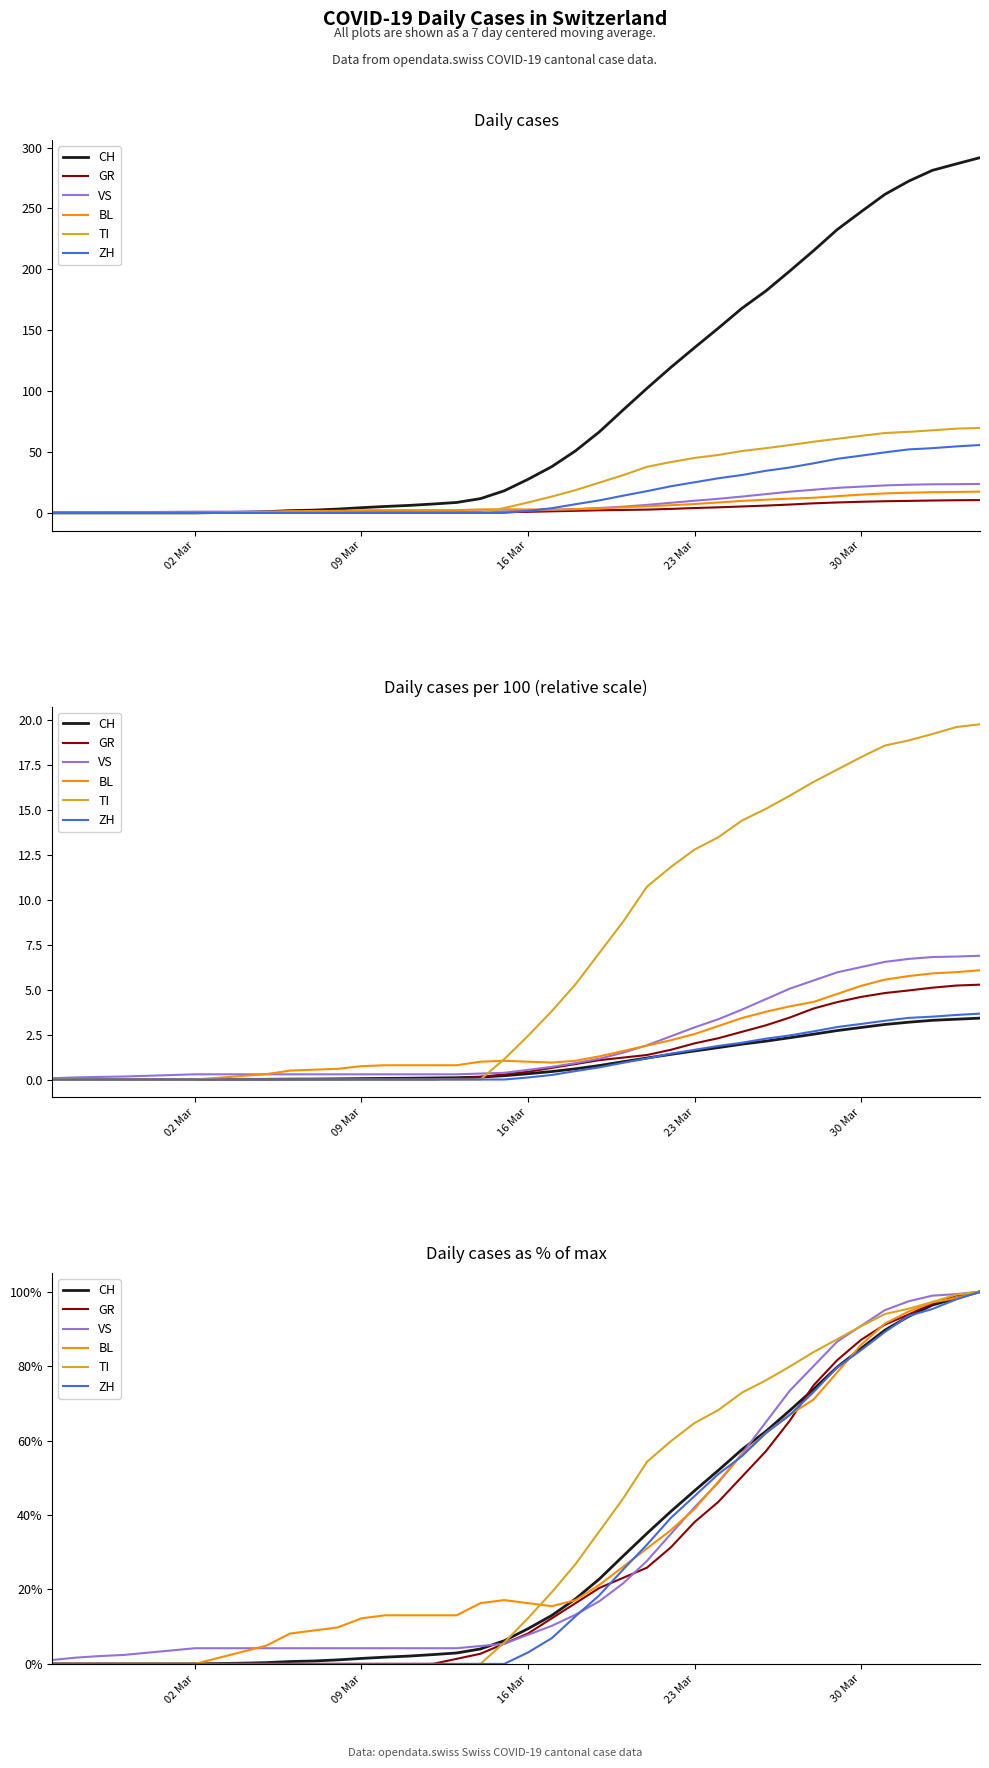

True or false: VS has a value of 1.1 at 02 Mar.

True